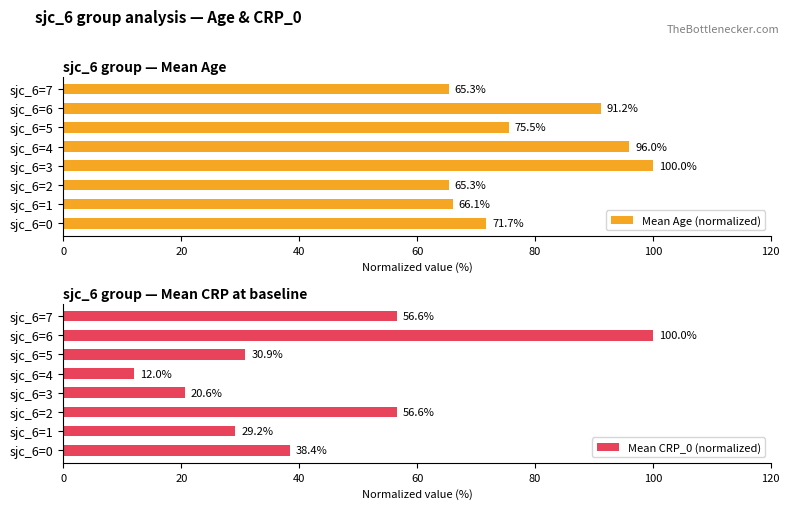

How many data points in Mean CRP_0 (normalized) are less than 38?

4